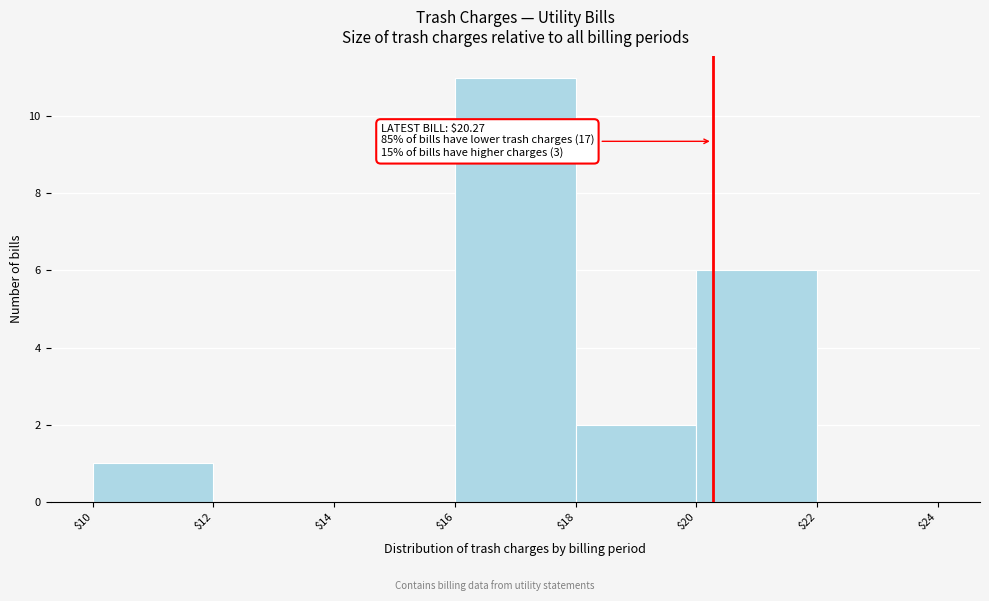

Which range on the x-axis has the tallest bar?

$16 to $18